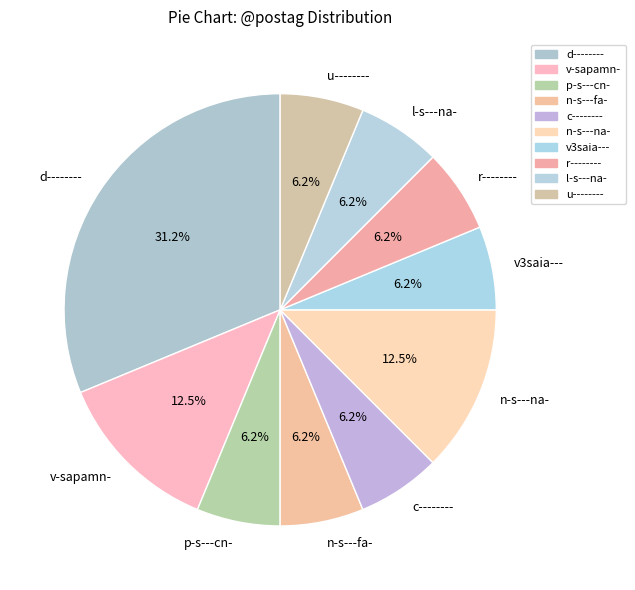

The l-s---na- slice represents 6% of the pie. True or false?

True